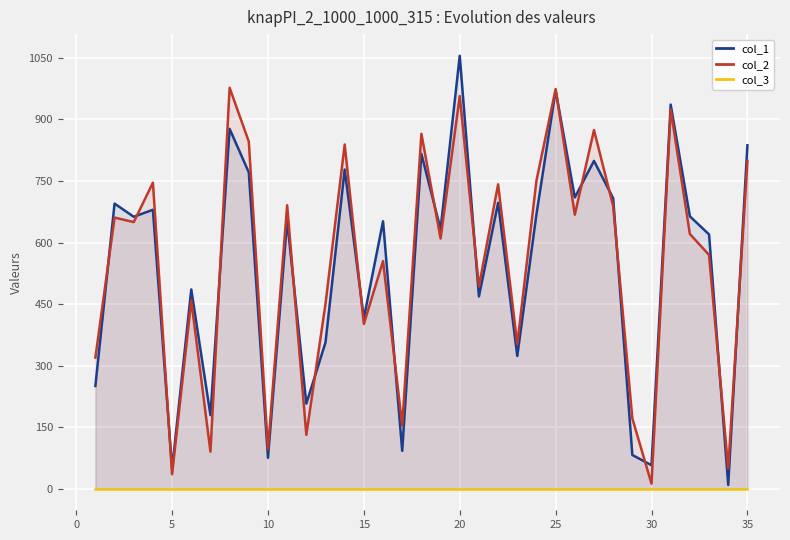

Is the value of col_2 at 40 greater than the value of col_3 at 25?

Yes